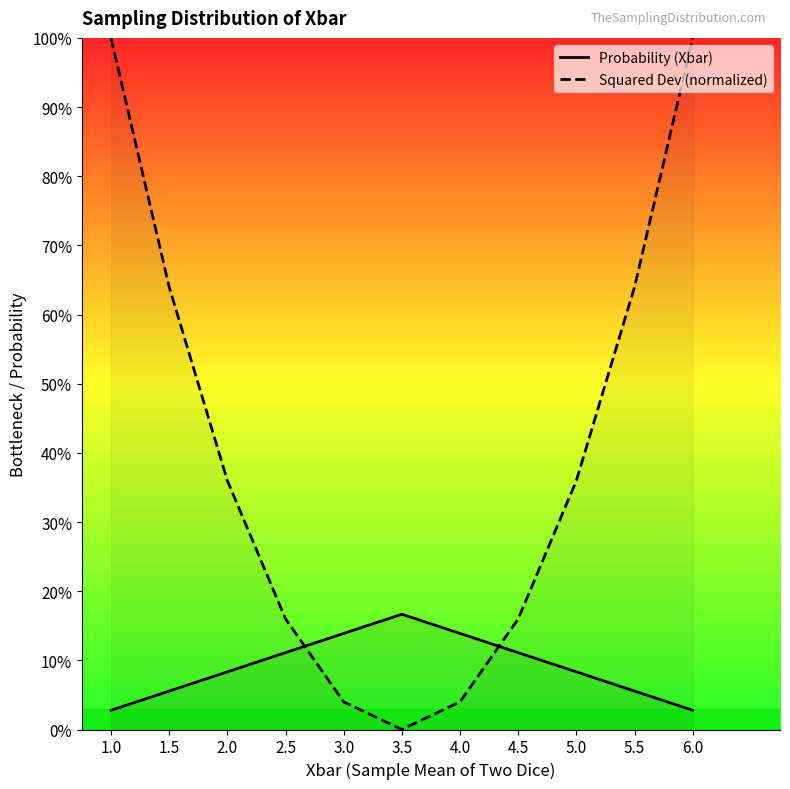

What is the label of the 2nd point from the right?

5.5